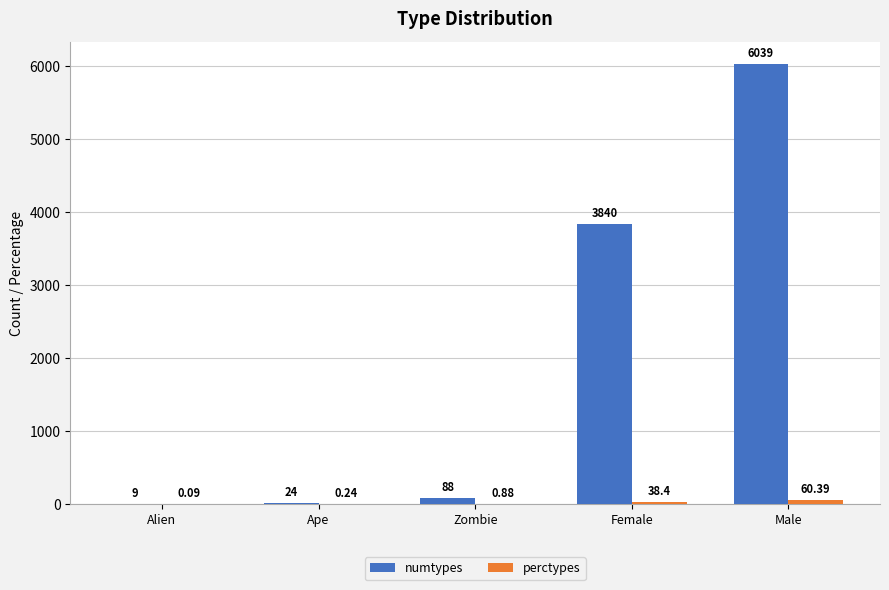

At which label does numtypes reach its peak?

Male